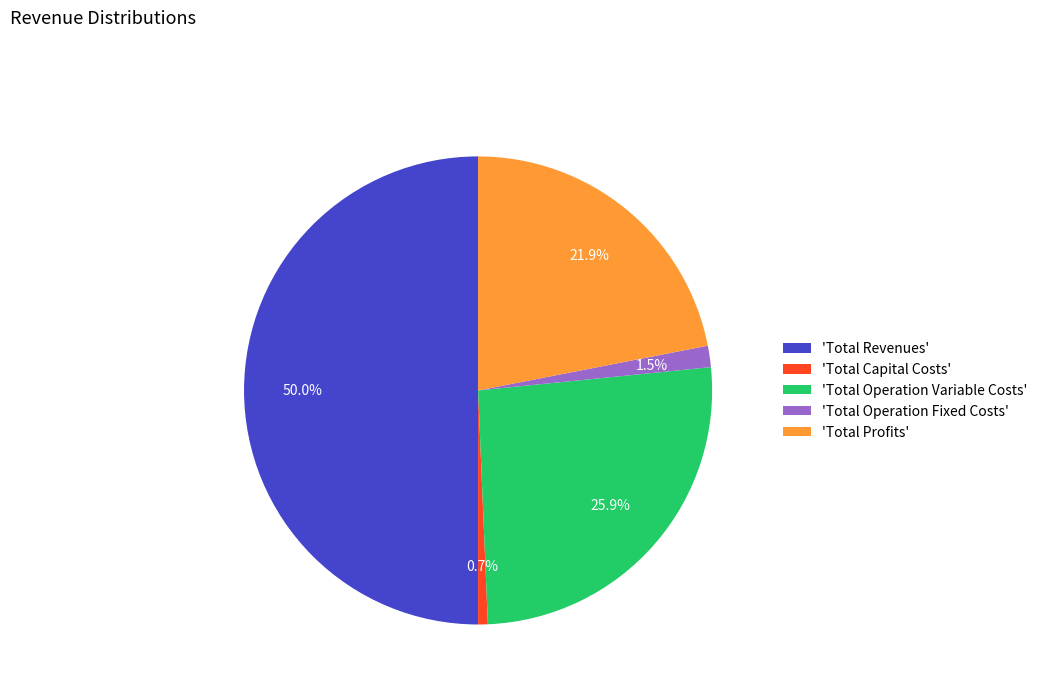

What is the ratio of the value at 'Total Profits' to the value at 'Total Capital Costs'?

32.9